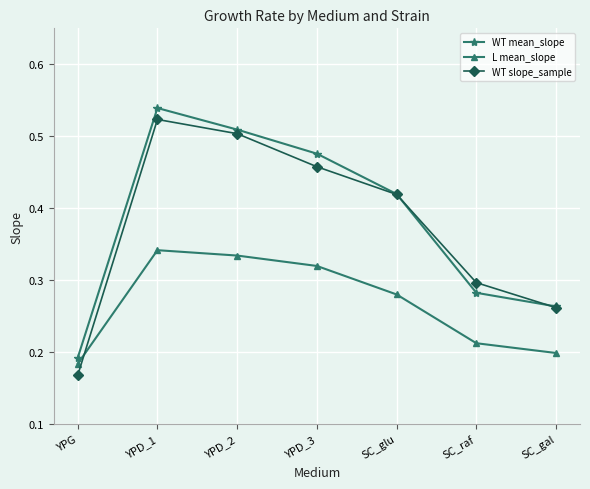

True or false: WT mean_slope and WT slope_sample cross at least once.

True